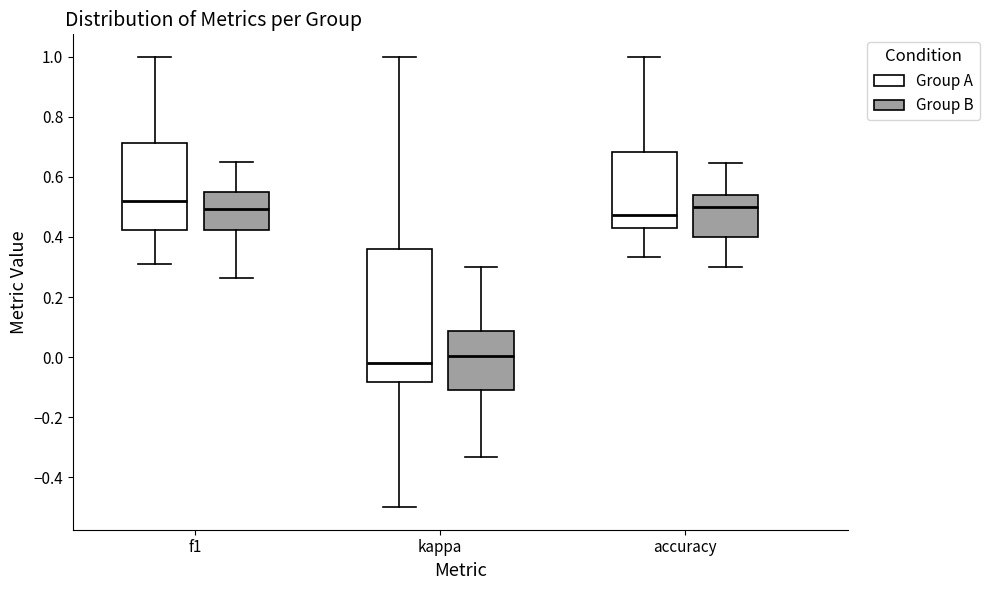

Where is the upper edge of the box for f1 (Group B) on the y-axis? The values are not printed on the chart, so give them approximately, as read against the axis.

0.54